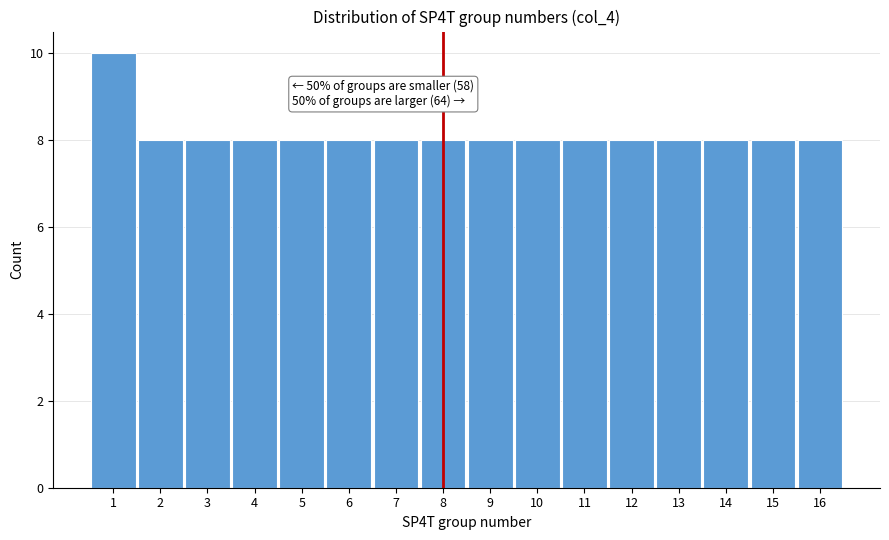

Which range on the x-axis has the tallest bar?

0.5 to 1.5